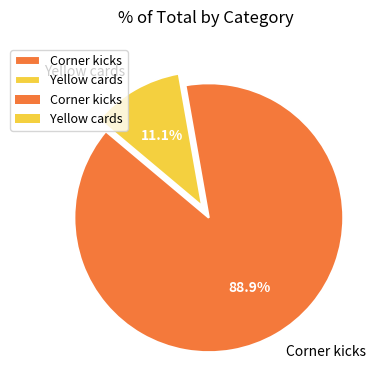

What percentage is the Yellow cards slice, to the nearest percent?

11%